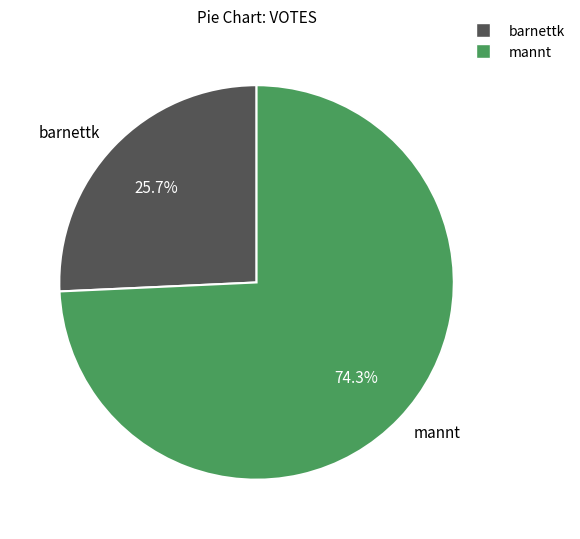

To the nearest percent, what portion does mannt represent?

74%